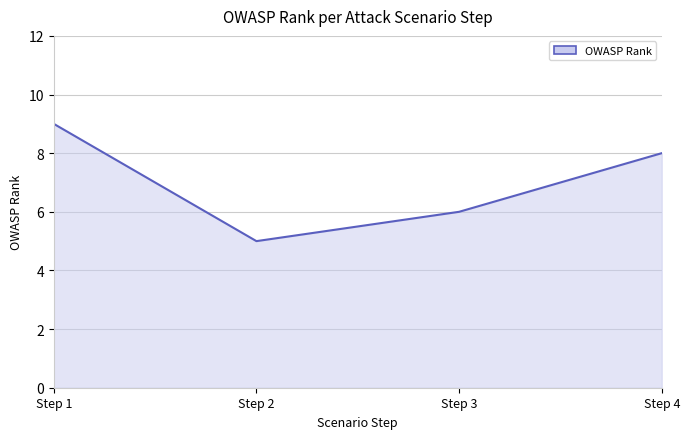

What is the average value?

7